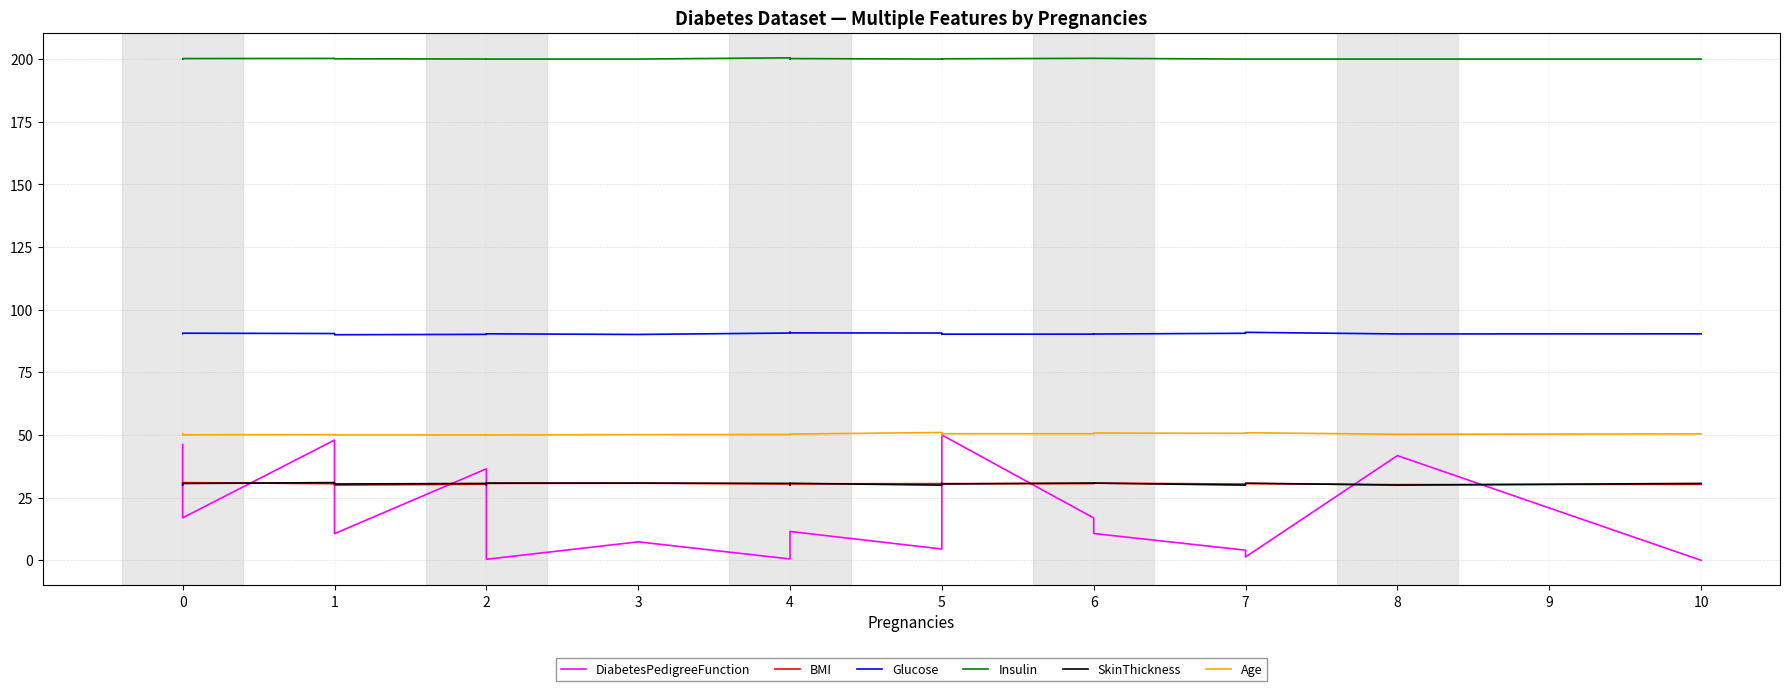

Does the chart have visible grid lines?

Yes